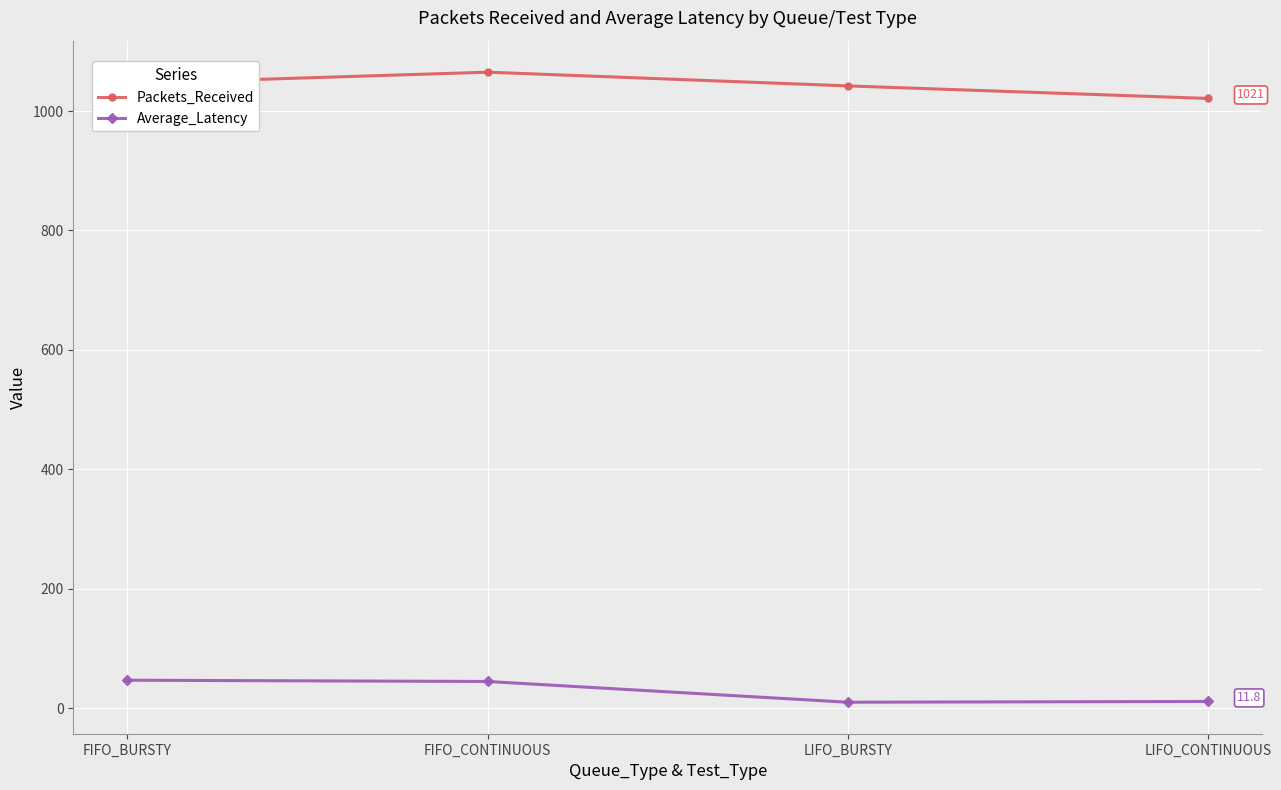

Read the Packets_Received value at FIFO_CONTINUOUS.

1065.0